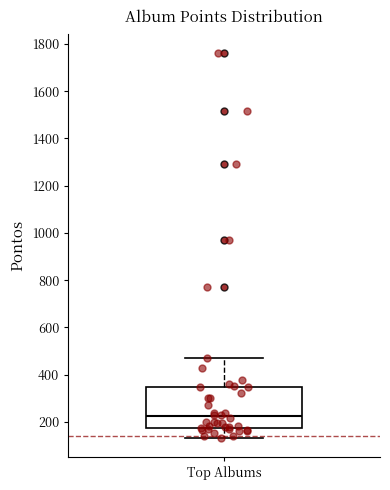

Read this box plot against the y-axis: the position of the median line, the range covered by the box, and the ends of both whiskers. The values are not printed on the chart, so give them approximately, as read against the axis.

median 220, box 180 to 340, whiskers 140 to 480